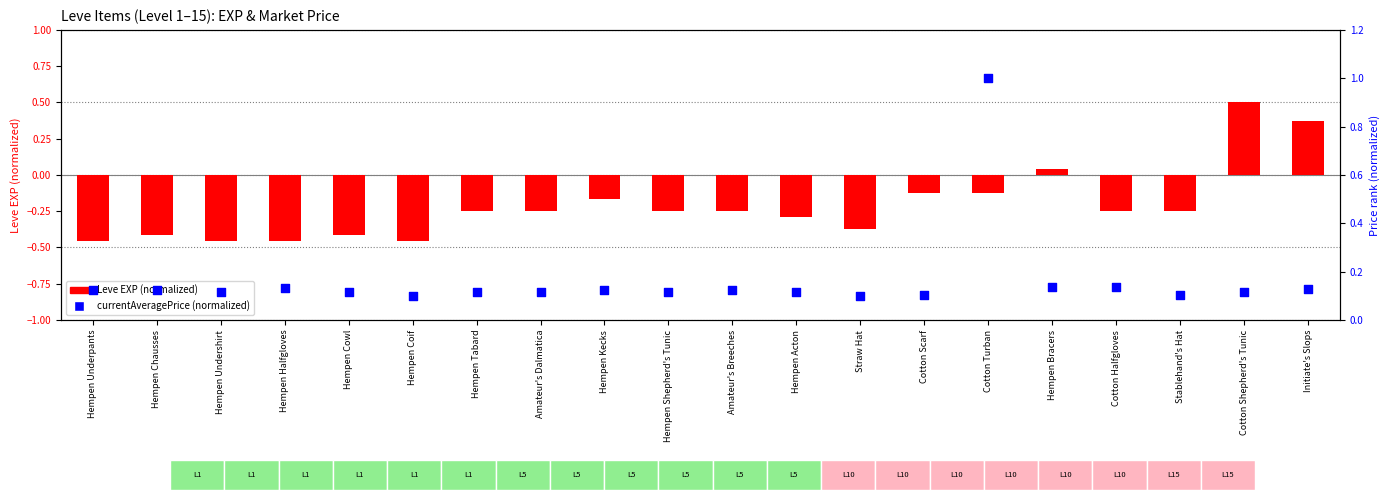

Which series has the widest spread of Y values?

Leve EXP (normalized)